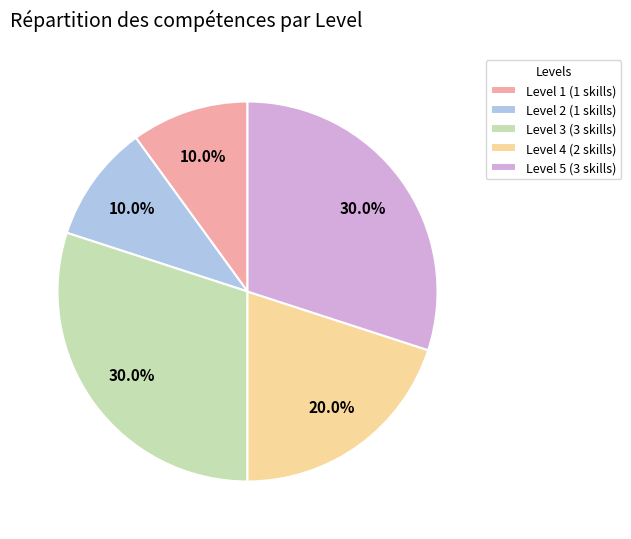

How many segments does this pie chart have?

5